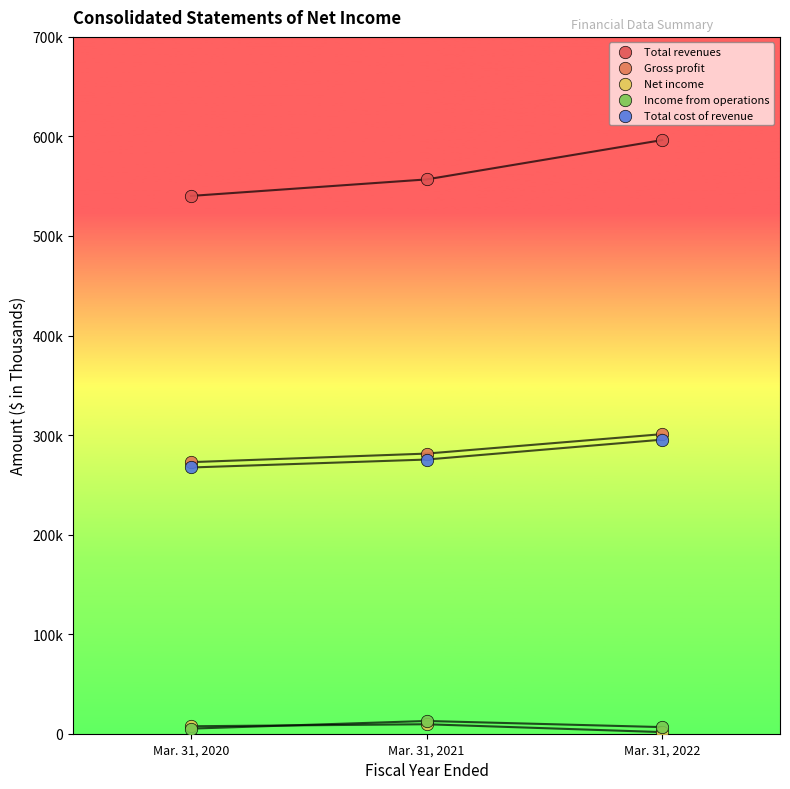

Which series has the widest spread of Y values?

Total revenues